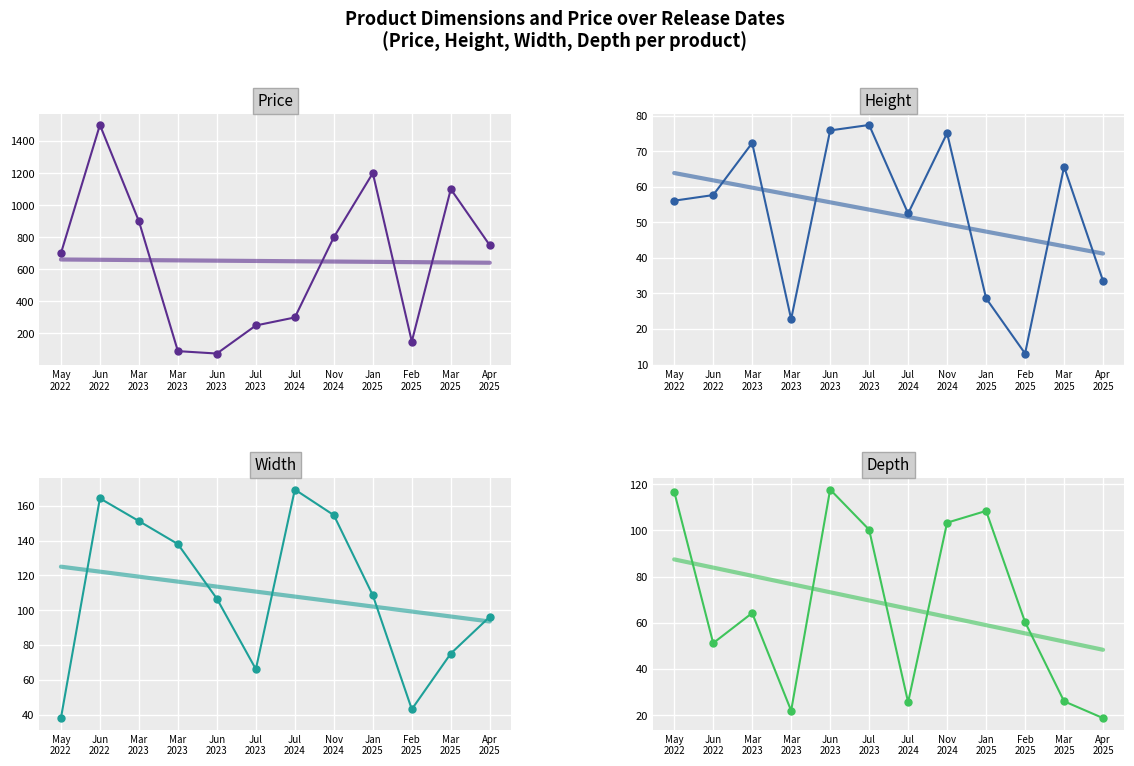

Reading left to right, transcribe all the data shown in this chart.

Price: 700.0	1500.0	900.0	90.0	75.0	250.0	300.0	800.0	1200.0	150.0	1100.0	750.0
Height: 56.1	57.7	72.4	22.8	75.9	77.4	52.5	75.1	28.6	13.1	65.7	33.5
Width: 38.0	164.3	151.3	138.0	106.6	66.1	169.4	154.7	108.6	43.1	75.1	96.3
Depth: 116.8	51.2	64.2	22.0	117.7	100.3	25.6	103.3	108.4	60.3	26.0	18.7